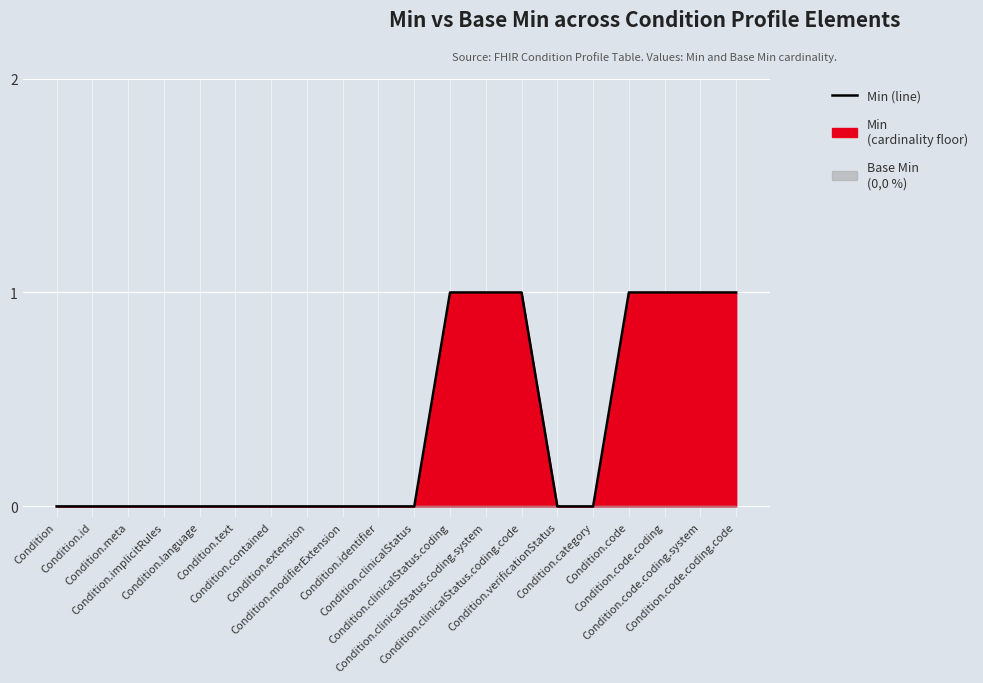

How many lines are shown in the chart?

1